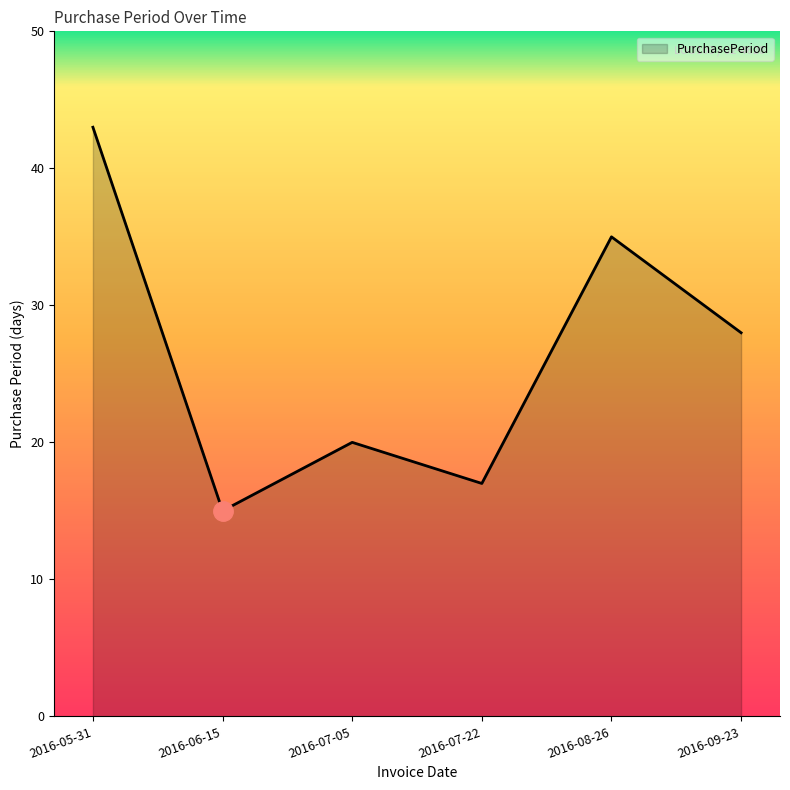

Which has a higher value, 2016-09-23 or 2016-05-31?

2016-05-31